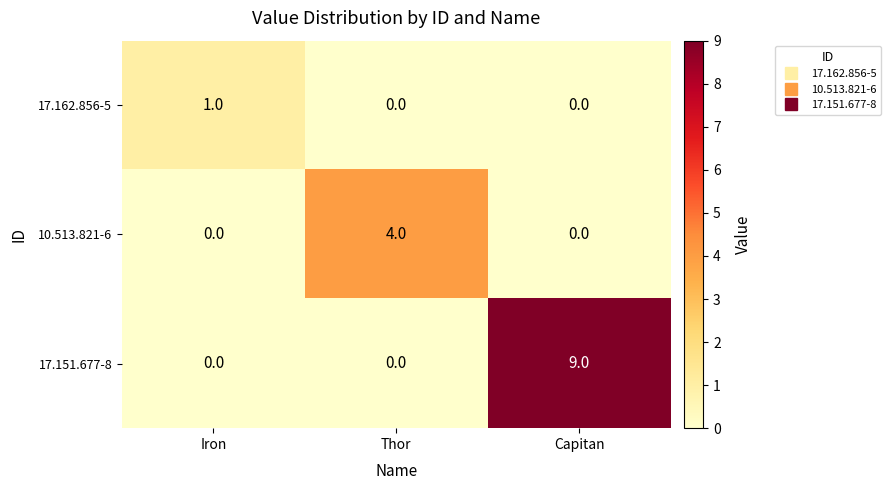

What is the difference between the 17.151.677-8 values at Capitan and Iron?

9